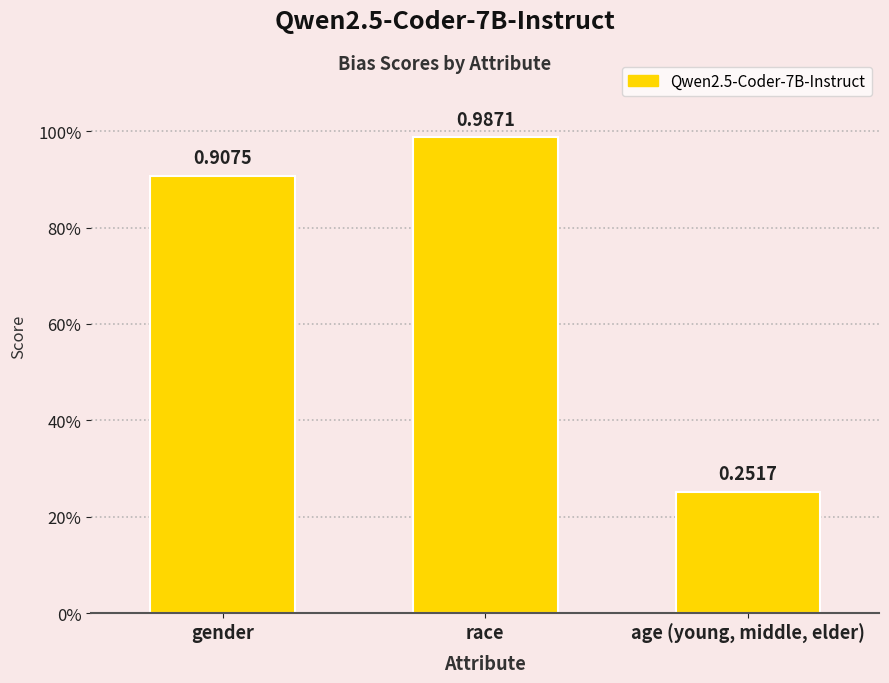

Read the value at gender.

0.9